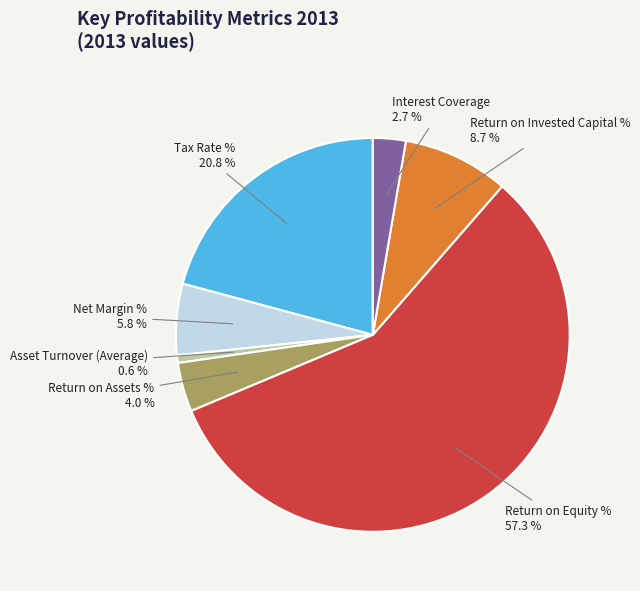

How many slices are in this pie chart?

7